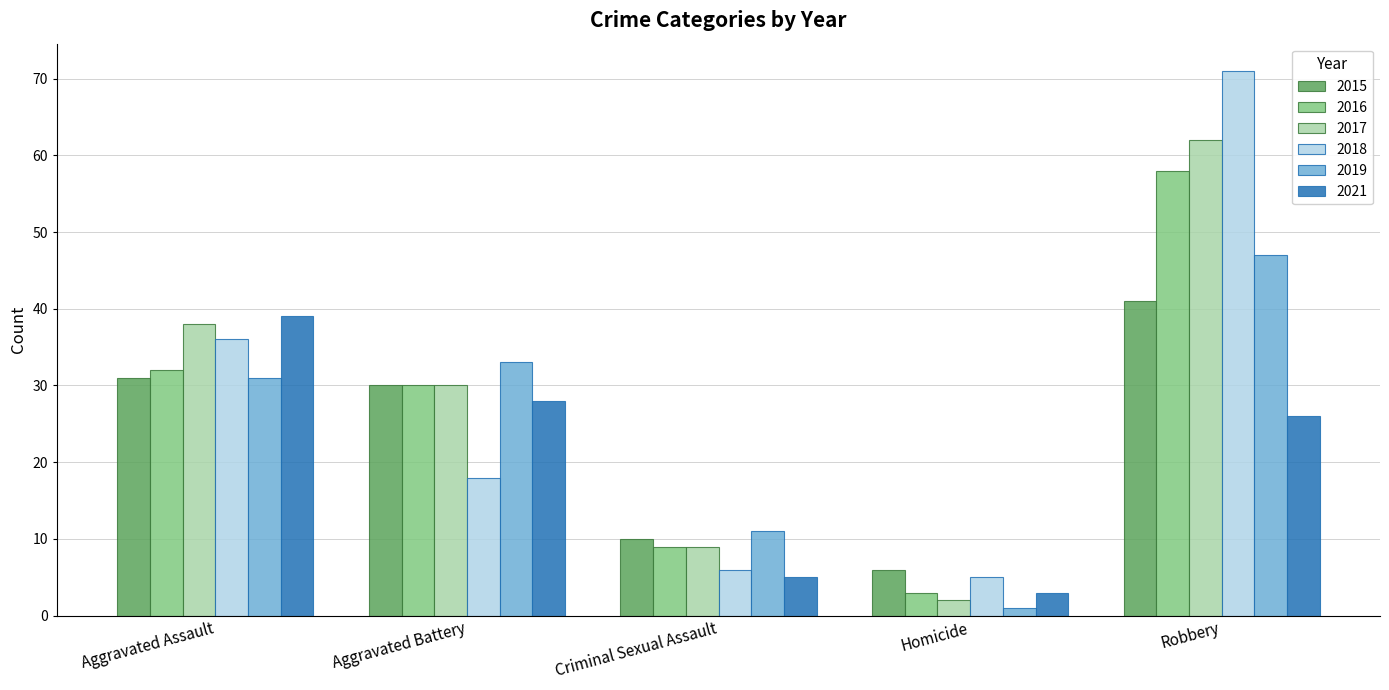

What value does the 2019 series have at Aggravated Assault, to the nearest 5?

30